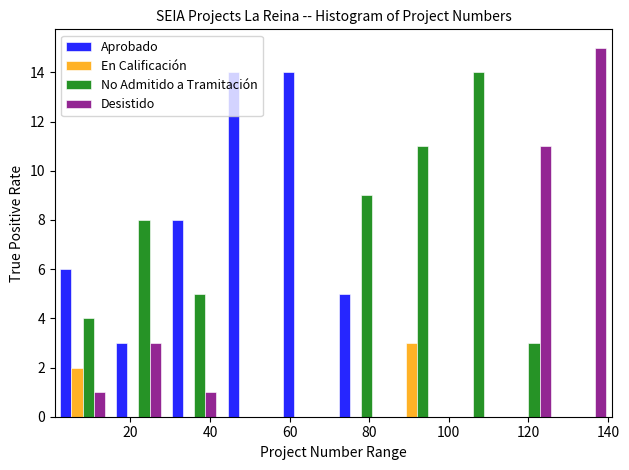

Reading left to right, list every range on the x-axis with the height of the bar of each series over it. Neither the bar edges nor the heights are printed on the chart, so give them approximately, as read against the axes.

1 to 15: Aprobado=6	En Calificación=2	No Admitido a Tramitación=4	Desistido=1
15 to 29: Aprobado=3	En Calificación=0	No Admitido a Tramitación=8	Desistido=3
29 to 43: Aprobado=8	En Calificación=0	No Admitido a Tramitación=5	Desistido=1
43 to 57: Aprobado=14	En Calificación=0	No Admitido a Tramitación=0	Desistido=0
57 to 71: Aprobado=14	En Calificación=0	No Admitido a Tramitación=0	Desistido=0
71 to 85: Aprobado=5	En Calificación=0	No Admitido a Tramitación=9	Desistido=0
85 to 99: Aprobado=0	En Calificación=3	No Admitido a Tramitación=11	Desistido=0
99 to 113: Aprobado=0	En Calificación=0	No Admitido a Tramitación=14	Desistido=0
113 to 127: Aprobado=0	En Calificación=0	No Admitido a Tramitación=3	Desistido=11
127 to 141: Aprobado=0	En Calificación=0	No Admitido a Tramitación=0	Desistido=15